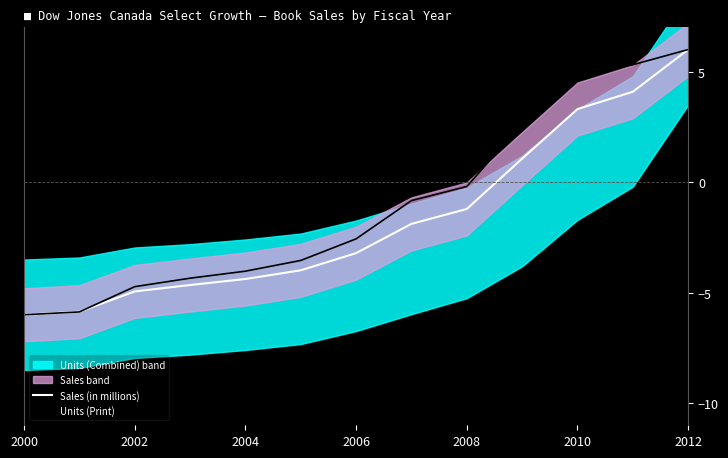

What is the minimum value for Sales (in millions)?

-6.0